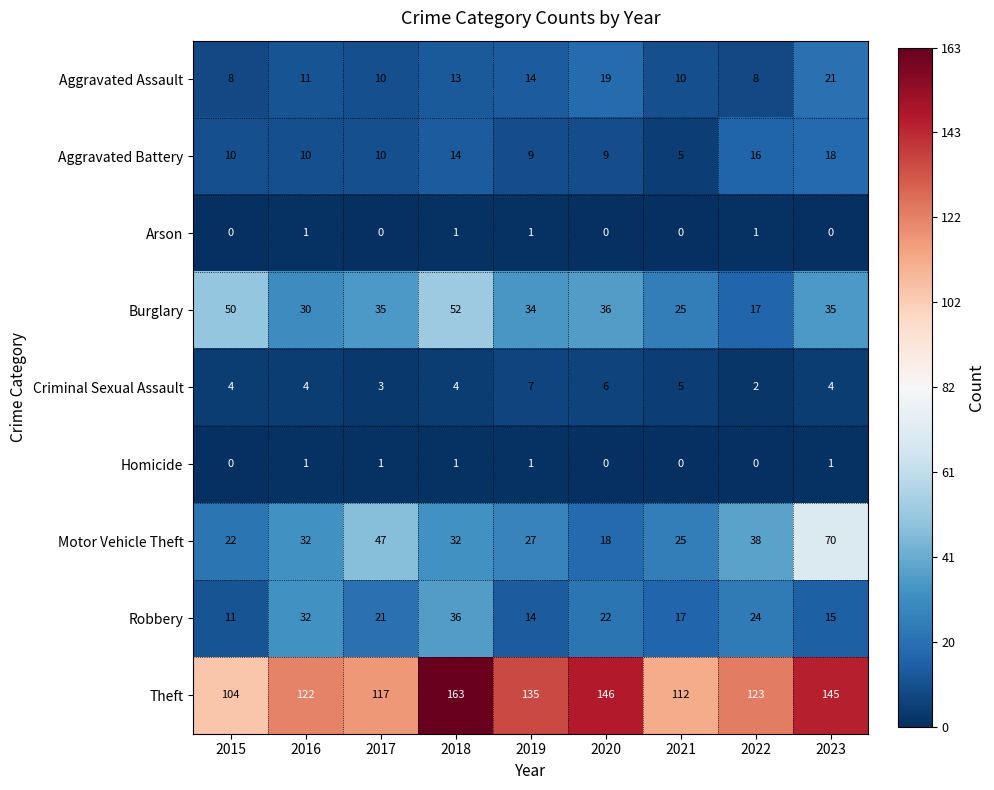

What is the difference between the maximum and minimum values in the Burglary series?

35